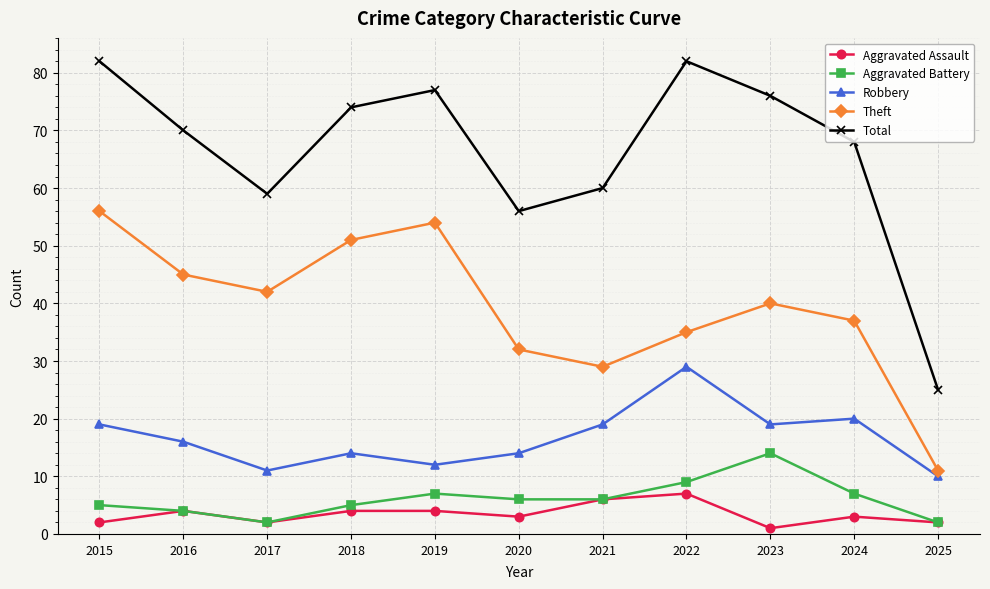

How many lines are shown in the chart?

5